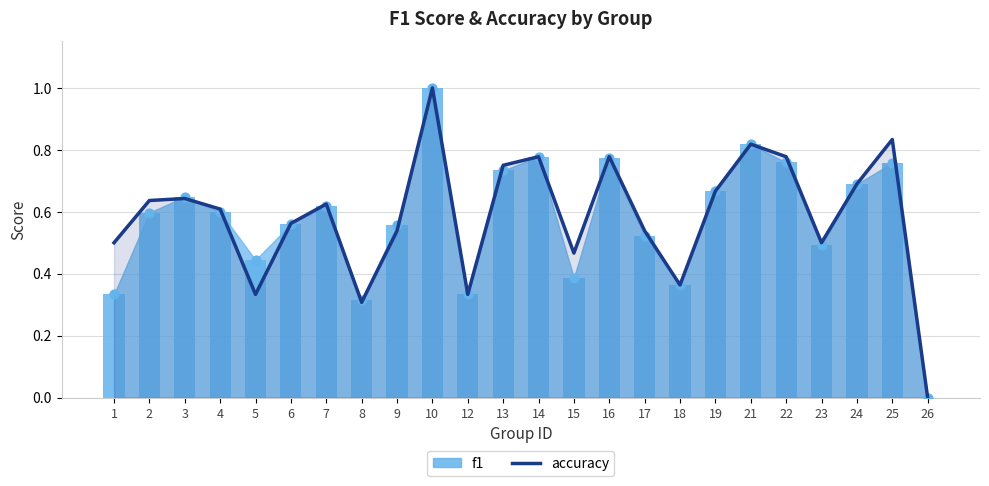

What is the change in value from 7 to 21?

+0.2